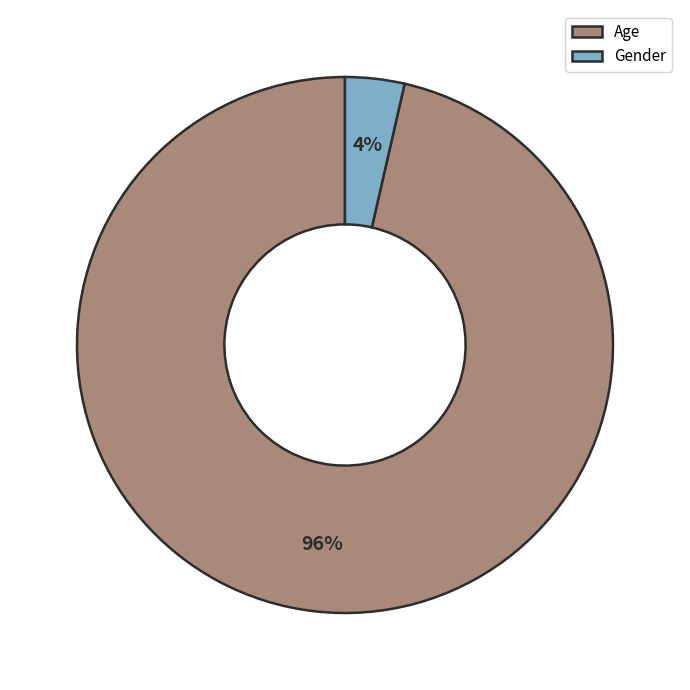

Between Gender and Age, which is larger?

Age